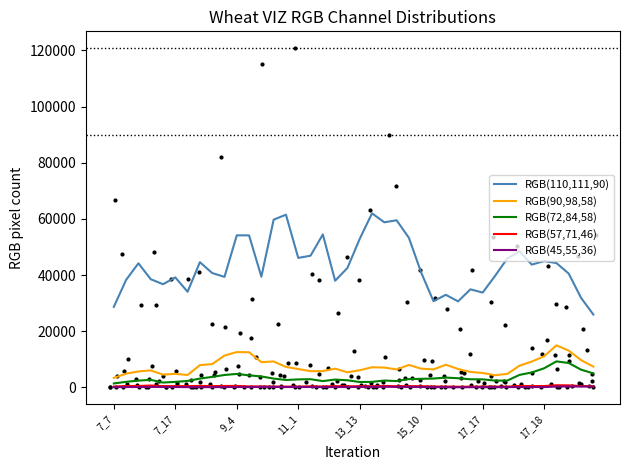

At how many categories does at least one series exceed 25948?

39